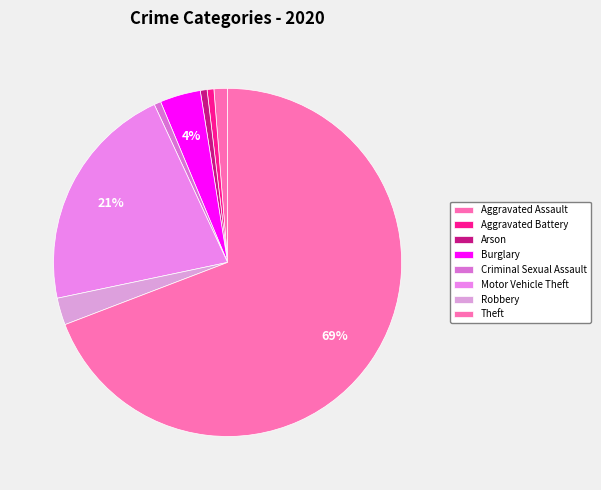

Which has a higher value, Robbery or Aggravated Assault?

Robbery